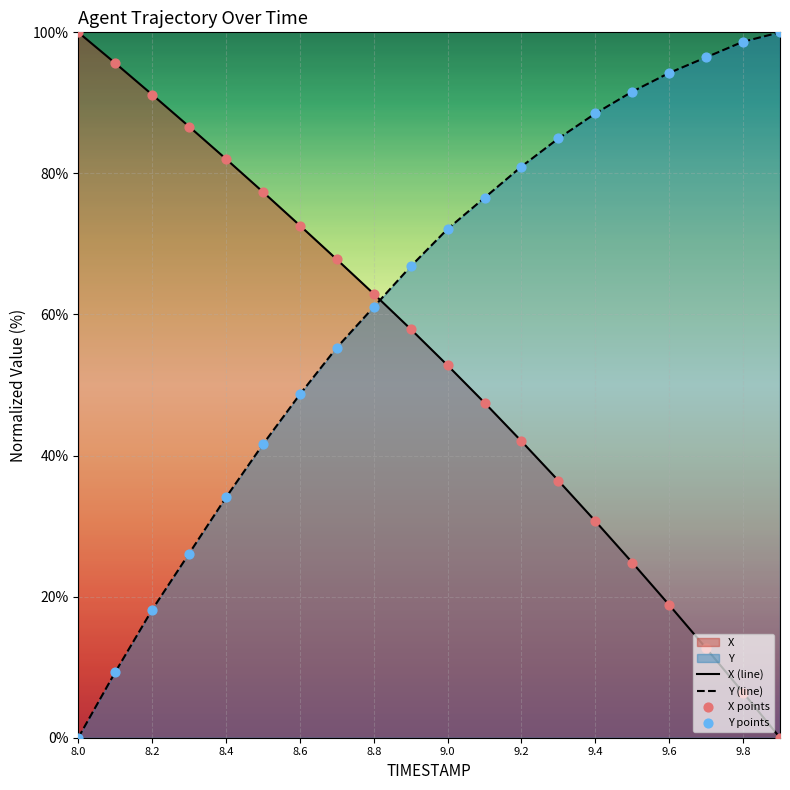

What is the total value across all series at 8.0?

100.0